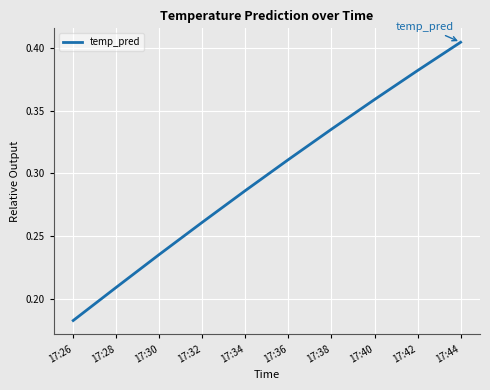

How many lines are shown in the chart?

1